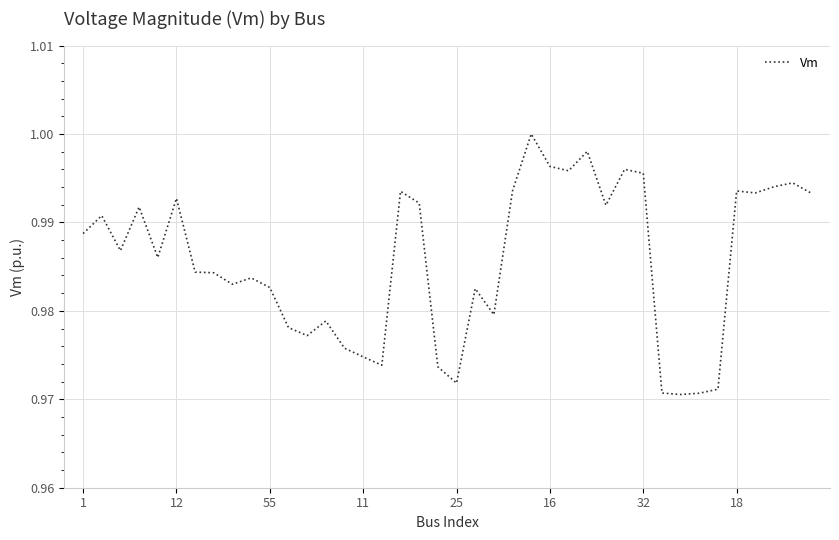

Does the chart have visible grid lines?

Yes